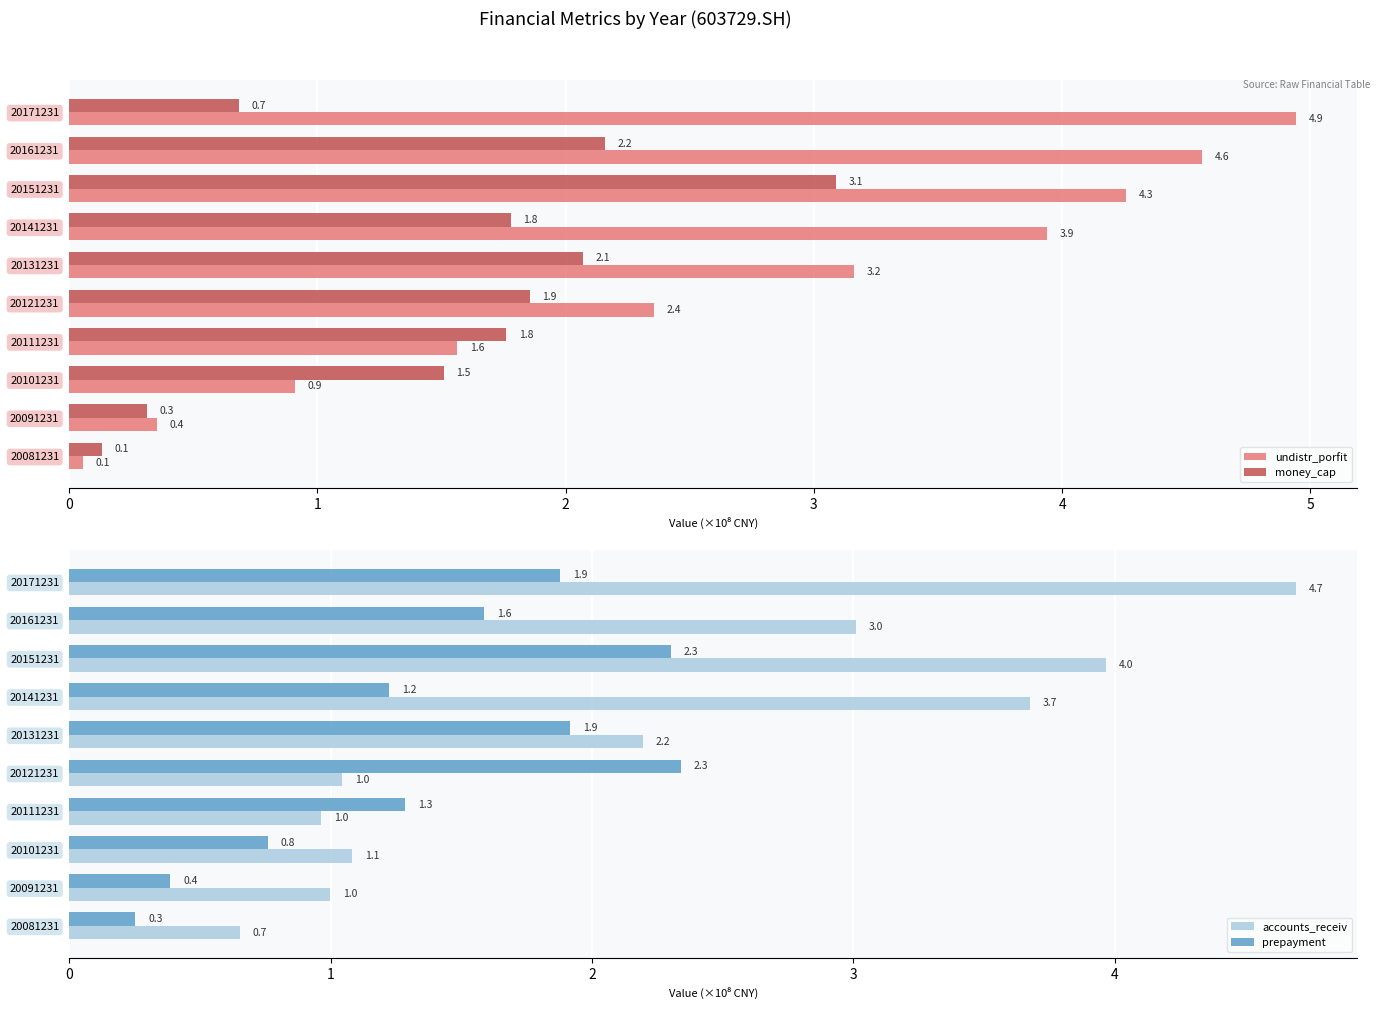

What is the difference between the second highest and second lowest values in the undistr_porfit series?

4.2